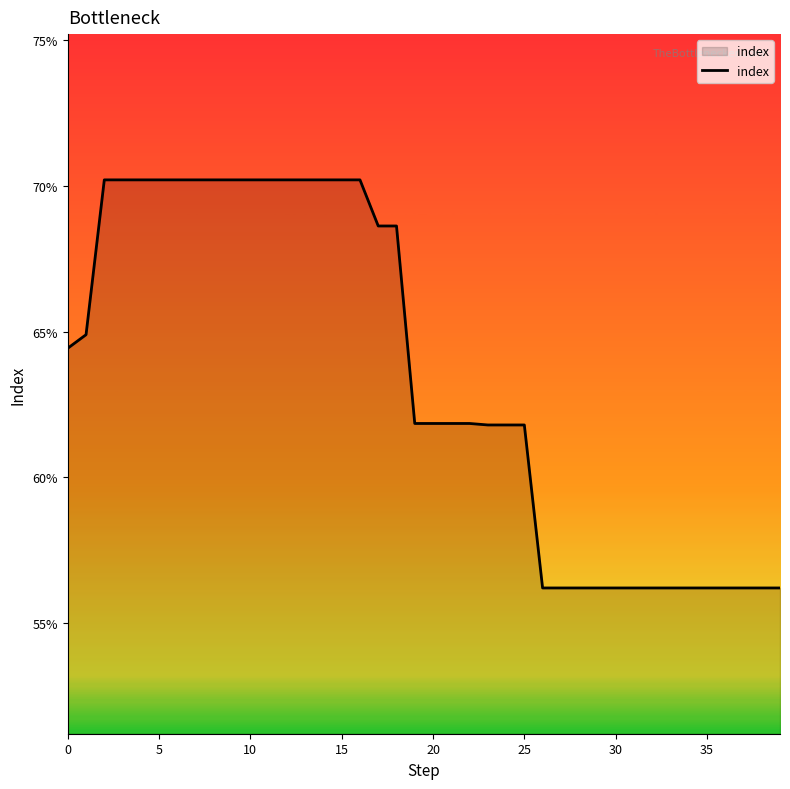

Which label corresponds to the smallest value in the chart?

26